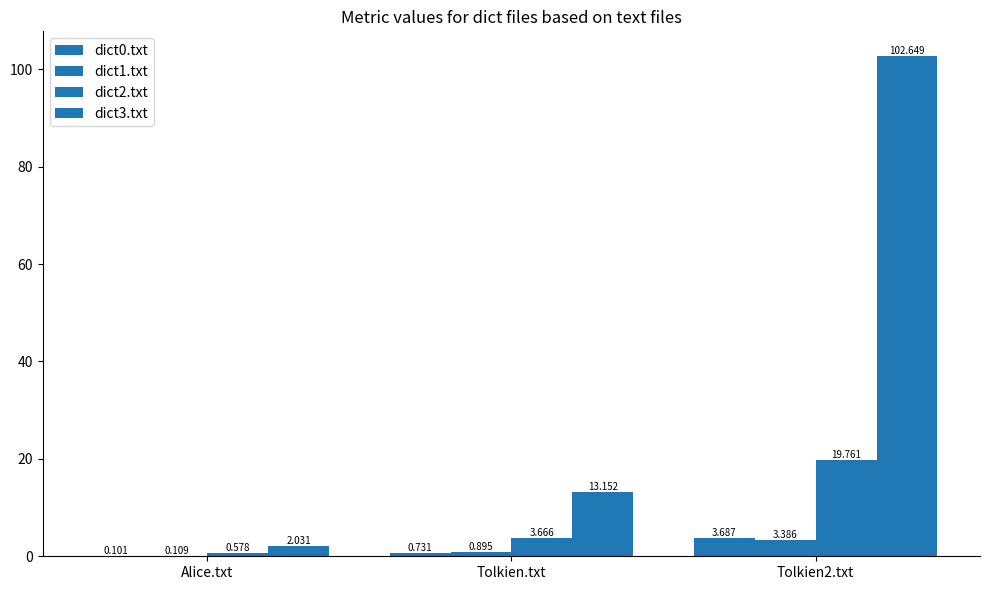

Does the chart contain stacked bars?

No